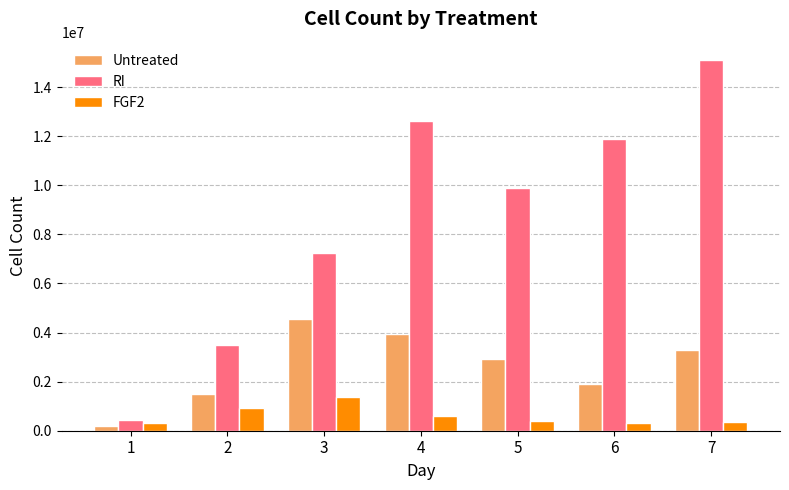

Which series has the widest spread of values?

RI